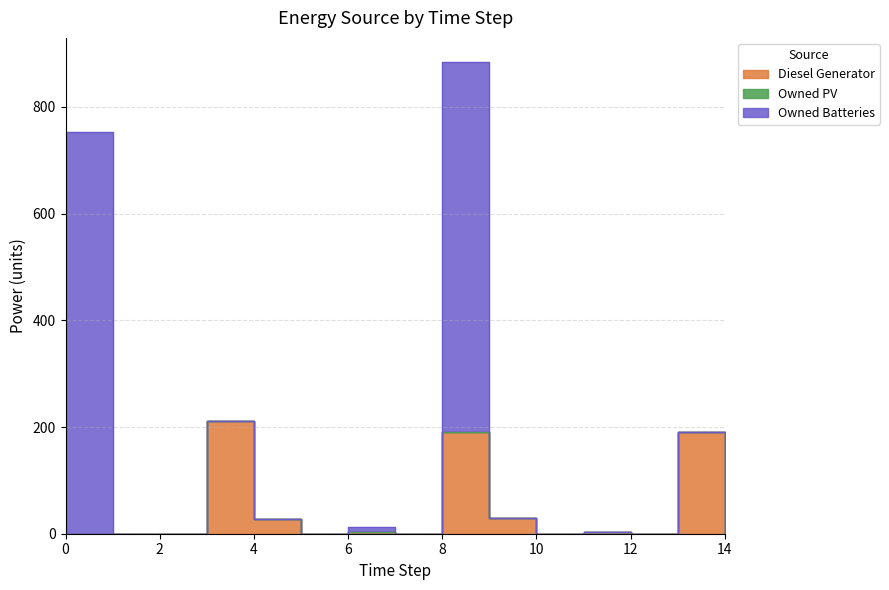

True or false: Diesel Generator and Owned Batteries intersect in this chart.

True